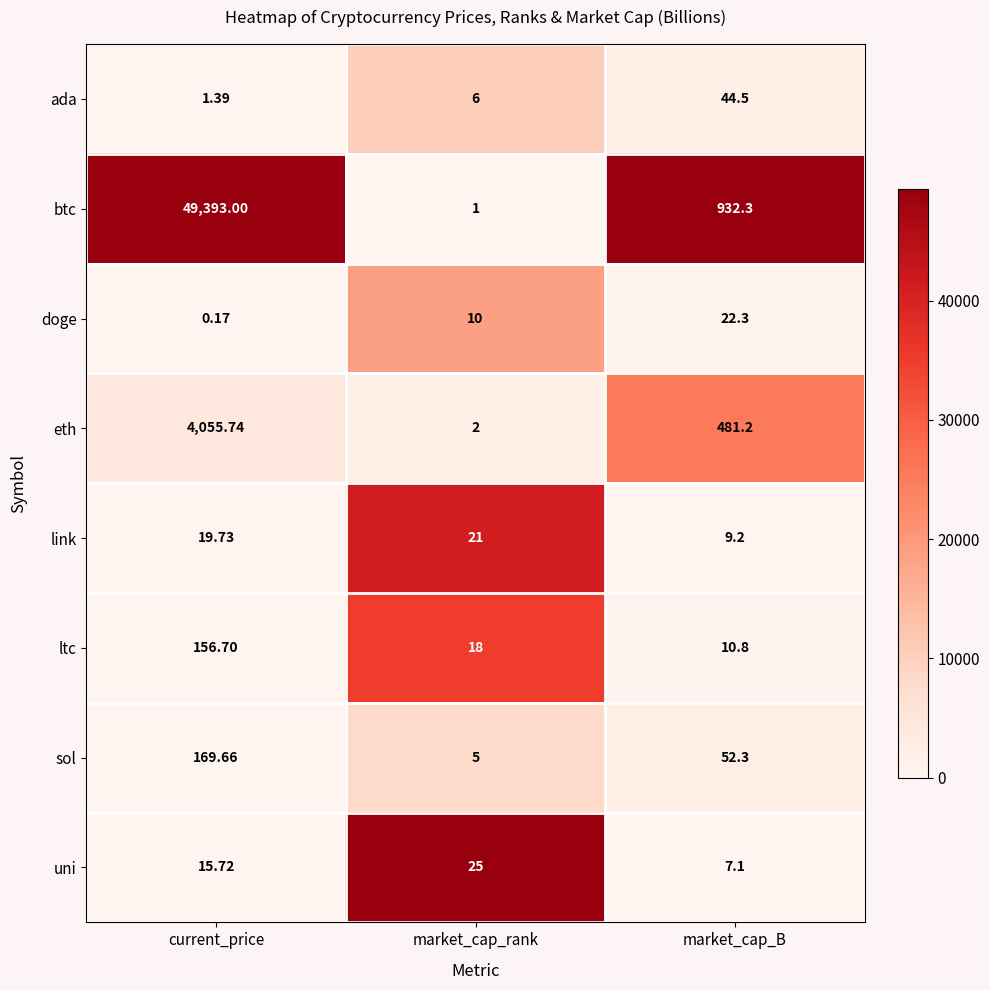

At which label does doge reach its minimum?

current_price